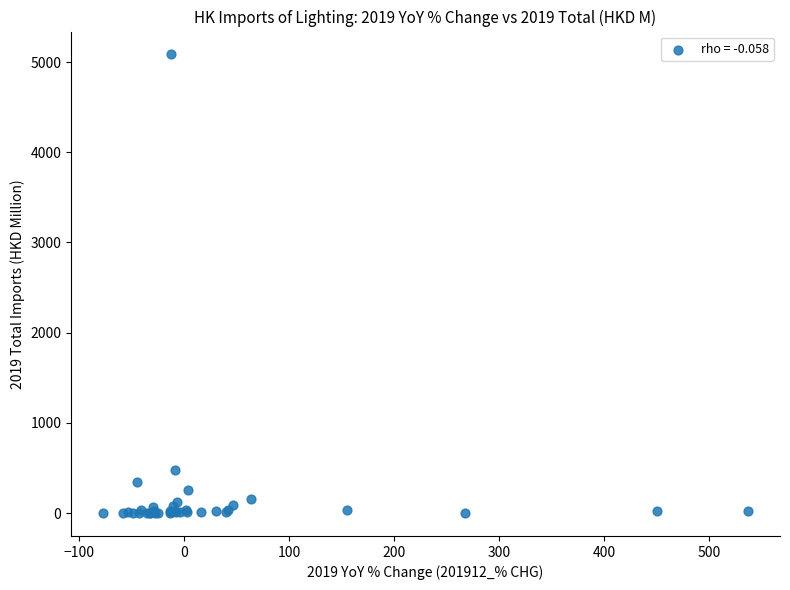

What Y value in the scatter plot is closest to 2541?

477.2